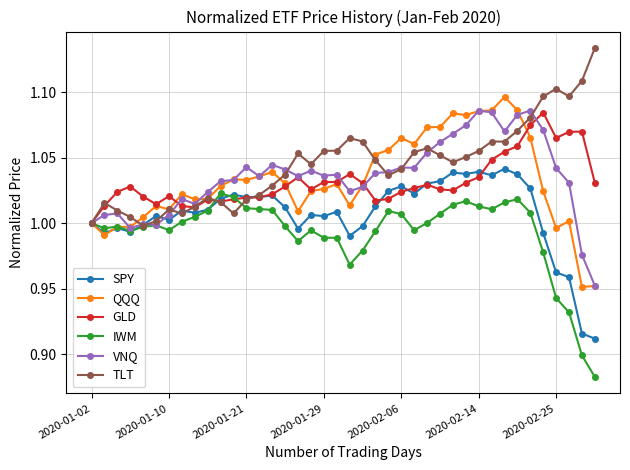

After their last crossing, which series has the higher values: GLD or QQQ?

GLD